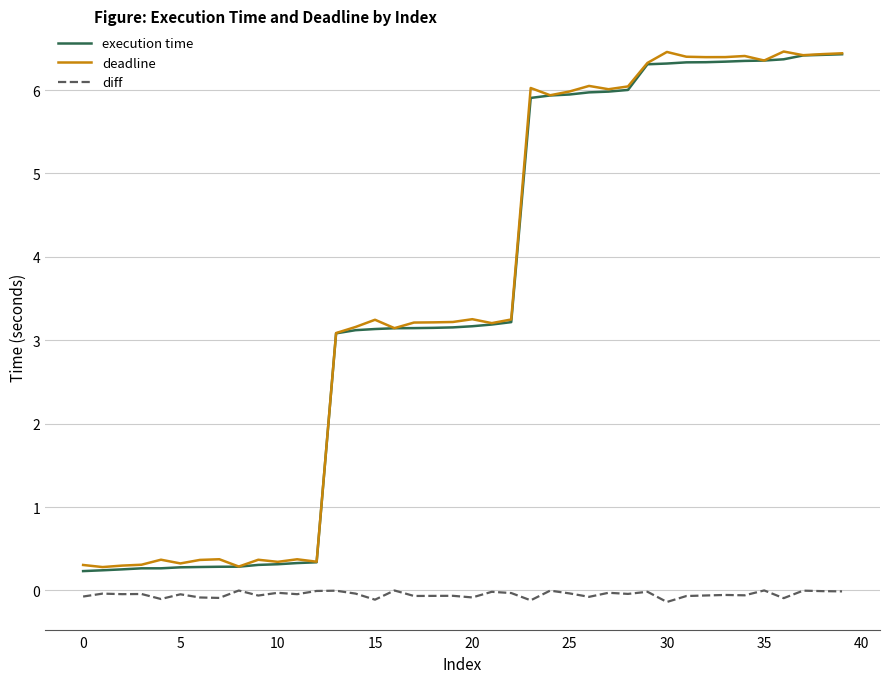

At how many categories does at least one series exceed 4?

17